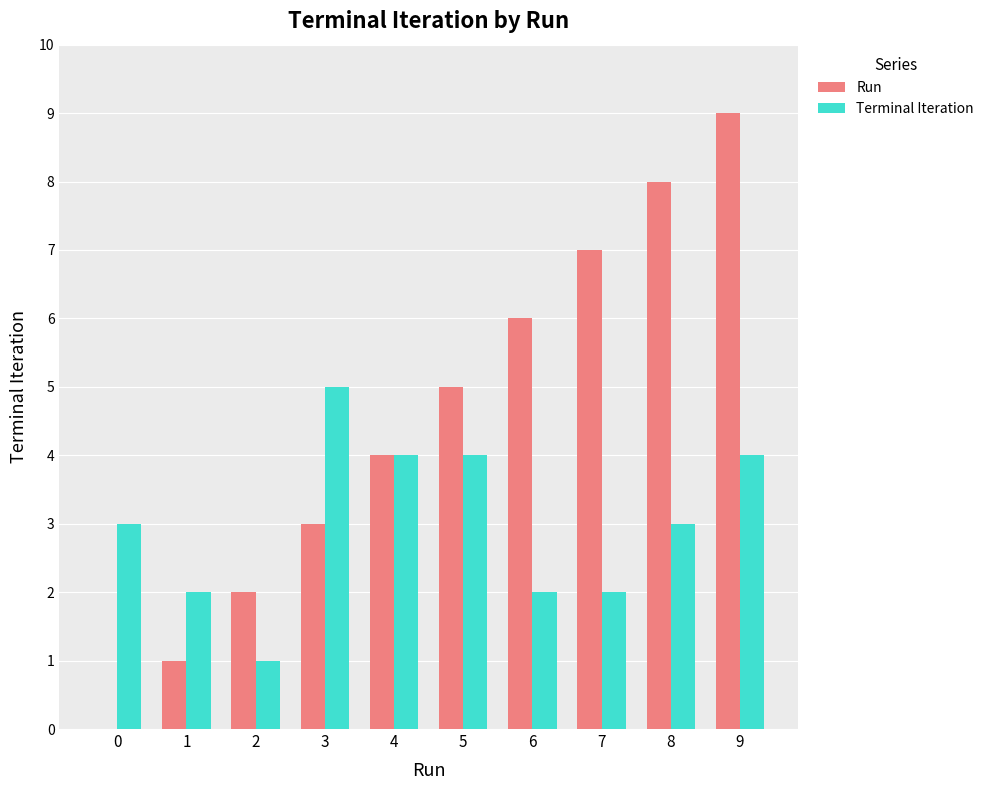

How many series are shown in this chart?

2